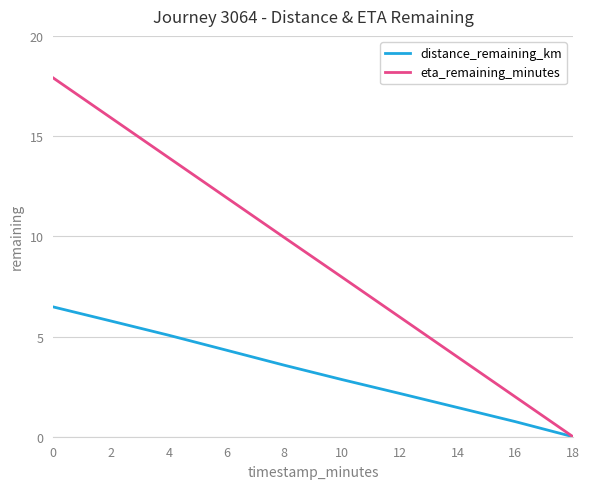

Which series has the largest total across all categories?

eta_remaining_minutes